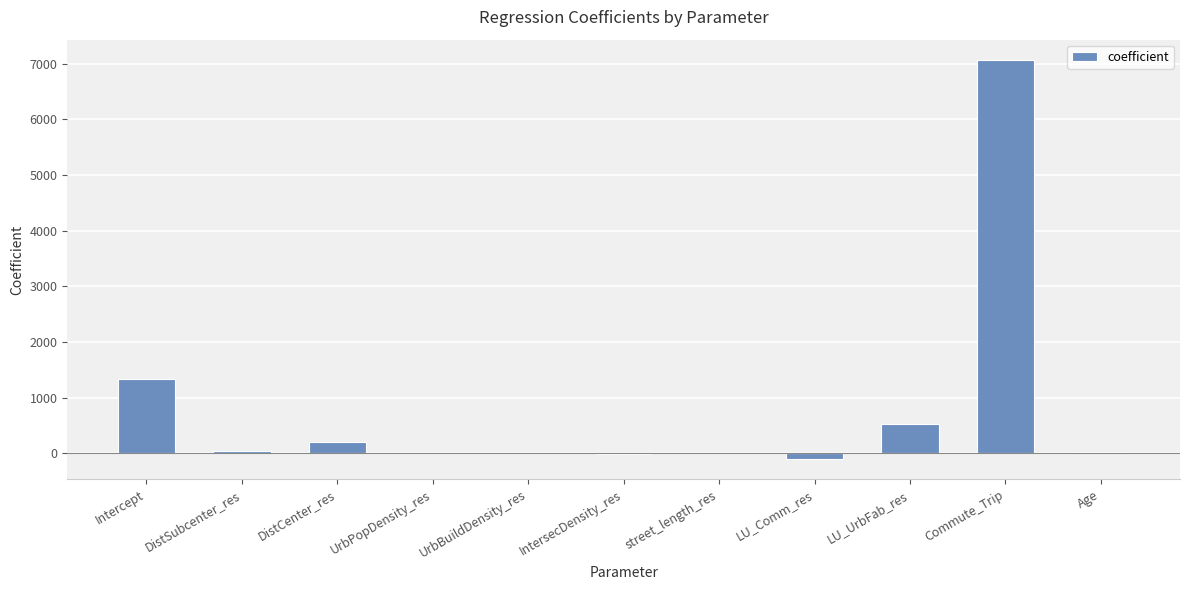

The value at DistCenter_res is 198.0. True or false?

True